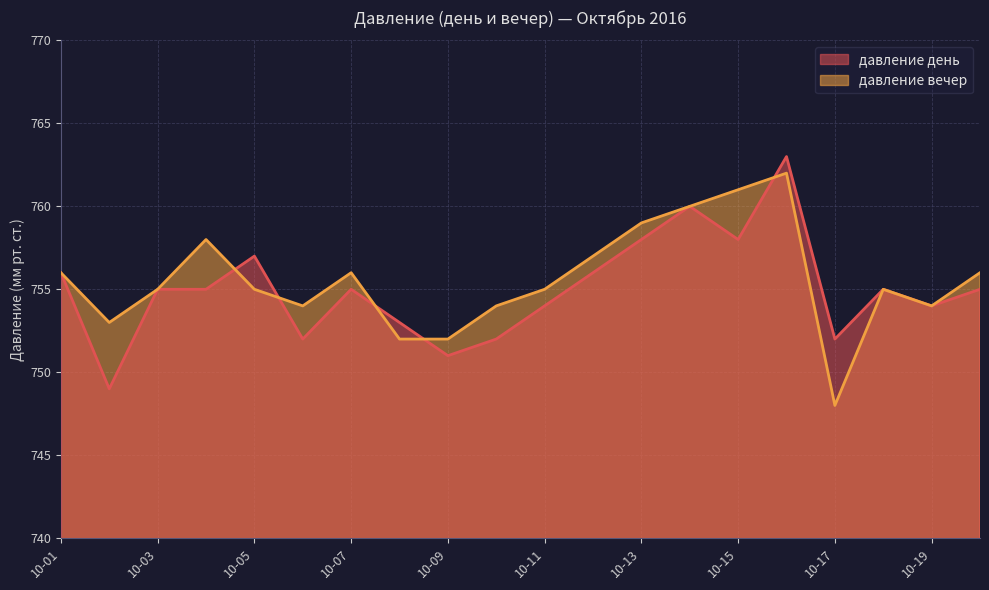

Where is the first local minimum for давление вечер?

2016-10-02